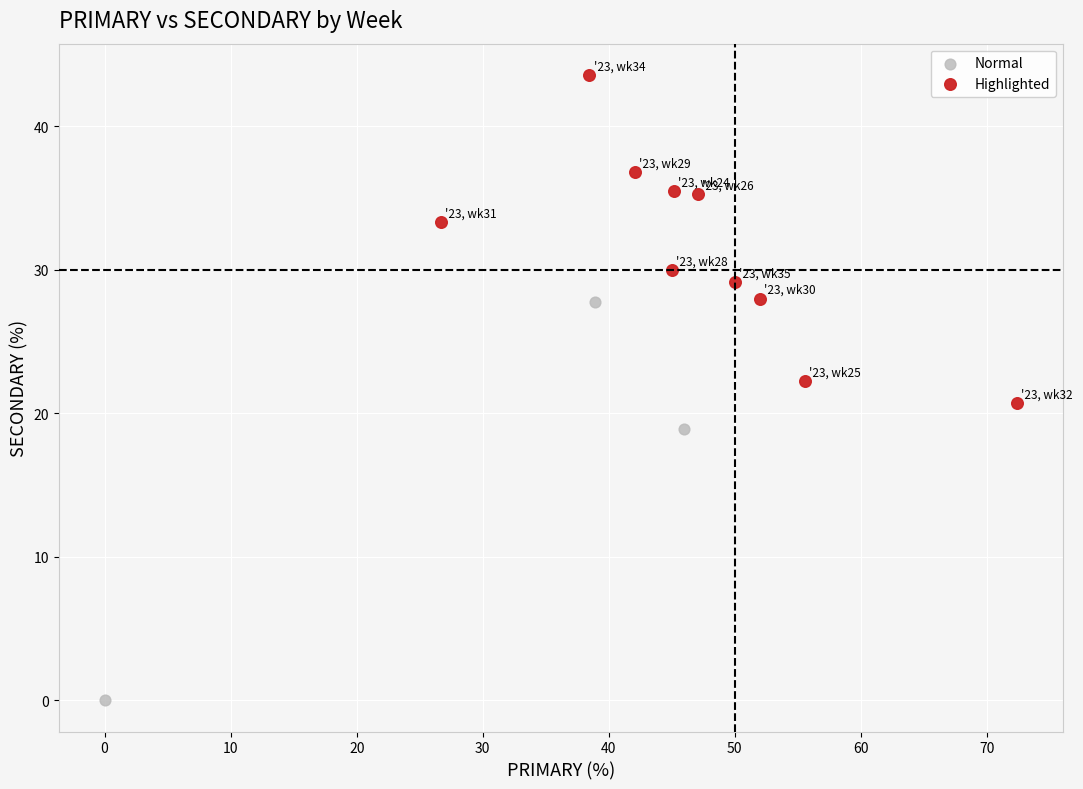

Which series reaches the minimum Y coordinate?

Normal